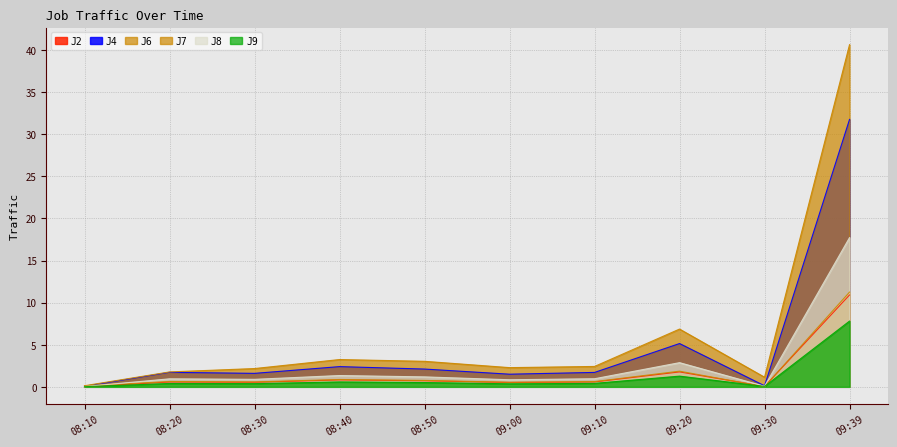

Between 09:00 and 08:40, which is larger?

08:40